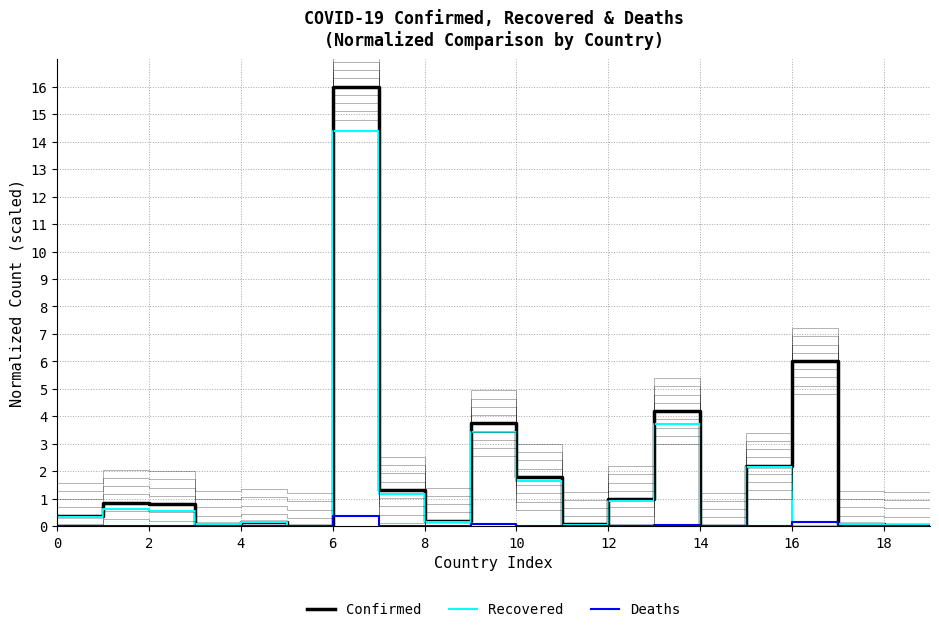

What is the sum of the Recovered values at 19 and 17?

0.1